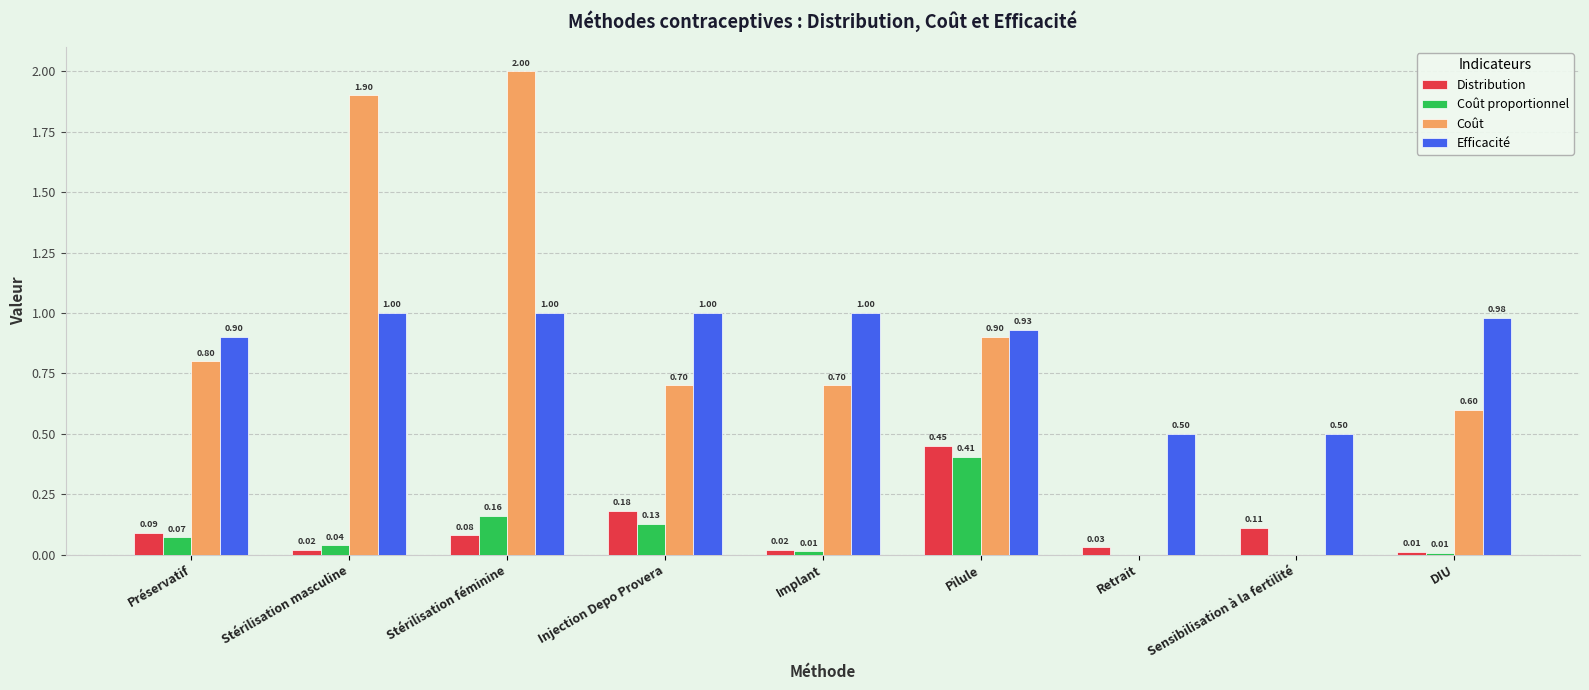

What is the sum of the Coût values at Retrait and Stérilisation féminine?

2.0